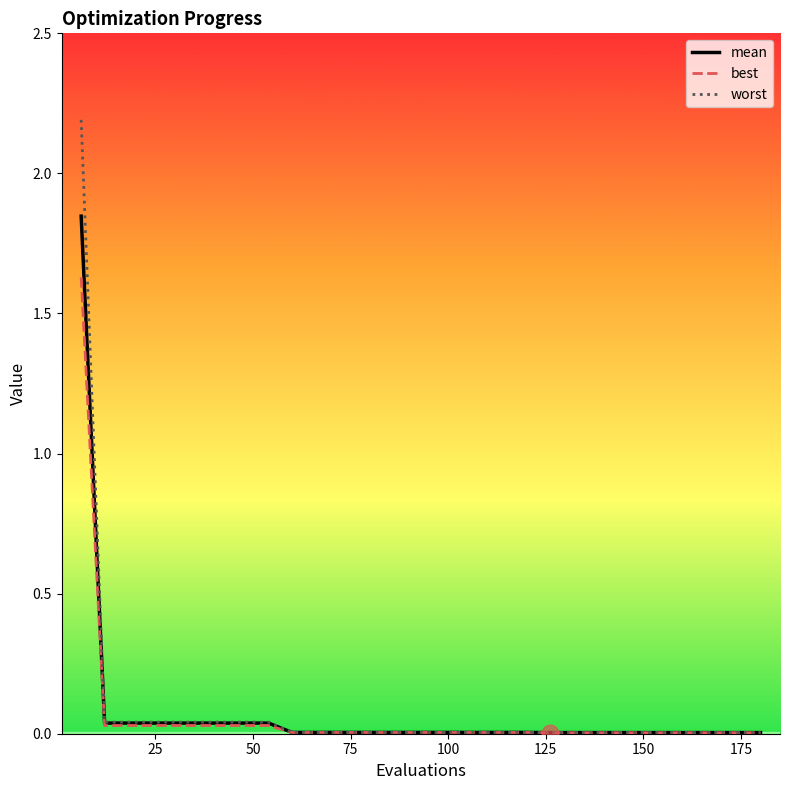

Rank the series by their maximum value, from highest to lowest.

worst, mean, best